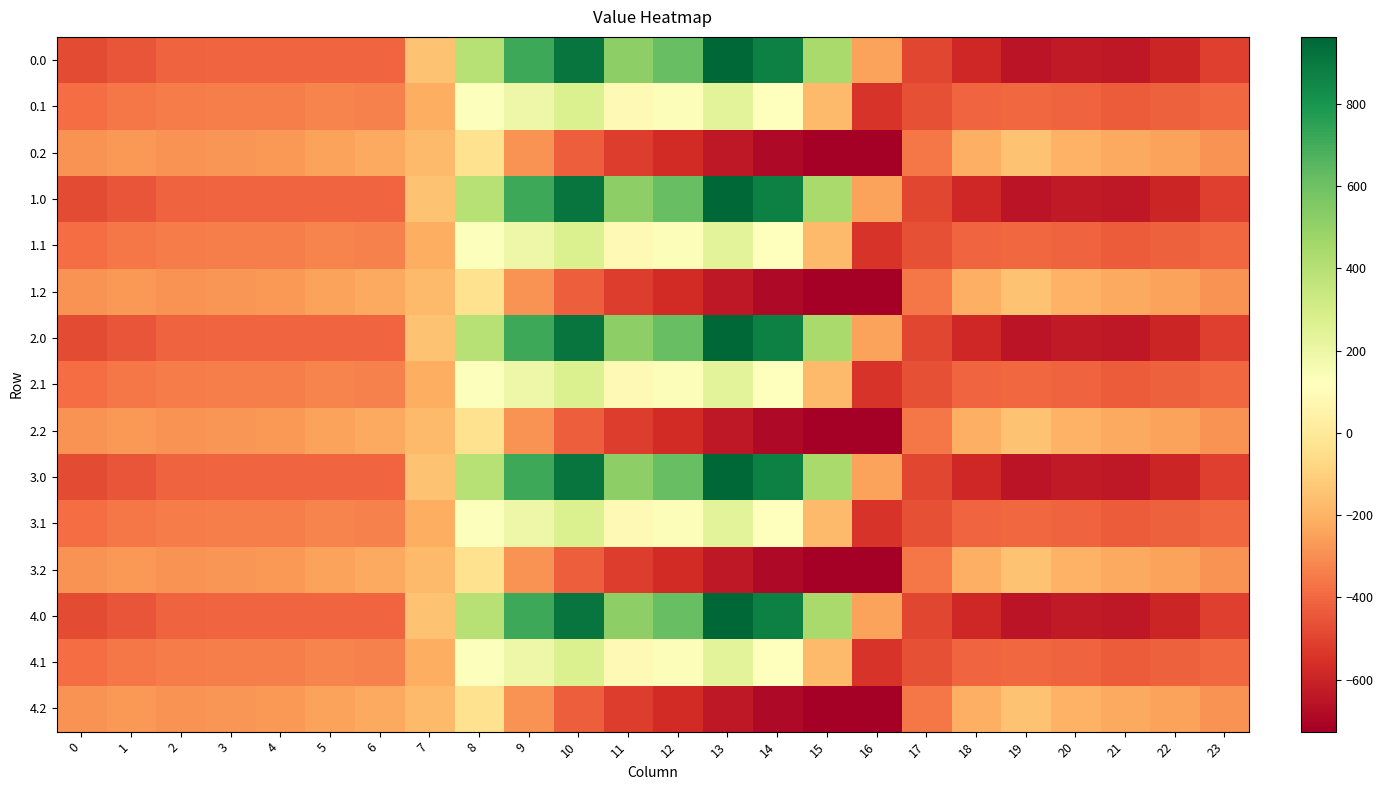

Reading left to right, what are all the values shown in this chart?

0.0: 0=-482.0	1=-449.5	2=-410.3	3=-404.4	4=-404.9	5=-403.8	6=-408.0	7=-150.1	8=395.3	9=716.9	10=916.2	11=516.0	12=619.4	13=962.7	14=870.3	15=443.0	16=-250.9	17=-494.8	18=-586.7	19=-649.2	20=-629.9	21=-638.4	22=-592.3	23=-511.3
0.1: 0=-384.6	1=-361.1	2=-347.9	3=-342.7	4=-339.6	5=-325.7	6=-332.2	7=-217.1	8=125.2	9=191.1	10=274.1	11=87.0	12=134.6	13=241.5	14=113.7	15=-173.1	16=-547.3	17=-466.6	18=-405.4	19=-400.2	20=-414.5	21=-432.4	22=-419.9	23=-399.4
0.2: 0=-287.1	1=-272.7	2=-285.5	3=-281.0	4=-274.4	5=-245.0	6=-228.8	7=-176.6	8=-35.3	9=-288.5	10=-423.5	11=-520.6	12=-571.2	13=-640.4	14=-687.4	15=-725.8	16=-726.6	17=-362.4	18=-210.0	19=-151.0	20=-199.2	21=-226.4	22=-247.4	23=-287.5
1.0: 0=-482.0	1=-449.5	2=-410.3	3=-404.4	4=-404.9	5=-403.8	6=-408.0	7=-150.1	8=395.3	9=716.9	10=916.2	11=516.0	12=619.4	13=962.7	14=870.3	15=443.0	16=-250.9	17=-494.8	18=-586.7	19=-649.2	20=-629.9	21=-638.4	22=-592.3	23=-511.3
1.1: 0=-384.6	1=-361.1	2=-347.9	3=-342.7	4=-339.6	5=-325.7	6=-332.2	7=-217.1	8=125.2	9=191.1	10=274.1	11=87.0	12=134.6	13=241.5	14=113.7	15=-173.1	16=-547.3	17=-466.6	18=-405.4	19=-400.2	20=-414.5	21=-432.4	22=-419.9	23=-399.4
1.2: 0=-287.1	1=-272.7	2=-285.5	3=-281.0	4=-274.4	5=-245.0	6=-228.8	7=-176.6	8=-35.3	9=-288.5	10=-423.5	11=-520.6	12=-571.2	13=-640.4	14=-687.4	15=-725.8	16=-726.6	17=-362.4	18=-210.0	19=-151.0	20=-199.2	21=-226.4	22=-247.4	23=-287.5
2.0: 0=-482.0	1=-449.5	2=-410.3	3=-404.4	4=-404.9	5=-403.8	6=-408.0	7=-150.1	8=395.3	9=716.9	10=916.2	11=516.0	12=619.4	13=962.7	14=870.3	15=443.0	16=-250.9	17=-494.8	18=-586.7	19=-649.2	20=-629.9	21=-638.4	22=-592.3	23=-511.3
2.1: 0=-384.6	1=-361.1	2=-347.9	3=-342.7	4=-339.6	5=-325.7	6=-332.2	7=-217.1	8=125.2	9=191.1	10=274.1	11=87.0	12=134.6	13=241.5	14=113.7	15=-173.1	16=-547.3	17=-466.6	18=-405.4	19=-400.2	20=-414.5	21=-432.4	22=-419.9	23=-399.4
2.2: 0=-287.1	1=-272.7	2=-285.5	3=-281.0	4=-274.4	5=-245.0	6=-228.8	7=-176.6	8=-35.3	9=-288.5	10=-423.5	11=-520.6	12=-571.2	13=-640.4	14=-687.4	15=-725.8	16=-726.6	17=-362.4	18=-210.0	19=-151.0	20=-199.2	21=-226.4	22=-247.4	23=-287.5
3.0: 0=-482.0	1=-449.5	2=-410.3	3=-404.4	4=-404.9	5=-403.8	6=-408.0	7=-150.1	8=395.3	9=716.9	10=916.2	11=516.0	12=619.4	13=962.7	14=870.3	15=443.0	16=-250.9	17=-494.8	18=-586.7	19=-649.2	20=-629.9	21=-638.4	22=-592.3	23=-511.3
3.1: 0=-384.6	1=-361.1	2=-347.9	3=-342.7	4=-339.6	5=-325.7	6=-332.2	7=-217.1	8=125.2	9=191.1	10=274.1	11=87.0	12=134.6	13=241.5	14=113.7	15=-173.1	16=-547.3	17=-466.6	18=-405.4	19=-400.2	20=-414.5	21=-432.4	22=-419.9	23=-399.4
3.2: 0=-287.1	1=-272.7	2=-285.5	3=-281.0	4=-274.4	5=-245.0	6=-228.8	7=-176.6	8=-35.3	9=-288.5	10=-423.5	11=-520.6	12=-571.2	13=-640.4	14=-687.4	15=-725.8	16=-726.6	17=-362.4	18=-210.0	19=-151.0	20=-199.2	21=-226.4	22=-247.4	23=-287.5
4.0: 0=-482.0	1=-449.5	2=-410.3	3=-404.4	4=-404.9	5=-403.8	6=-408.0	7=-150.1	8=395.3	9=716.9	10=916.2	11=516.0	12=619.4	13=962.7	14=870.3	15=443.0	16=-250.9	17=-494.8	18=-586.7	19=-649.2	20=-629.9	21=-638.4	22=-592.3	23=-511.3
4.1: 0=-384.6	1=-361.1	2=-347.9	3=-342.7	4=-339.6	5=-325.7	6=-332.2	7=-217.1	8=125.2	9=191.1	10=274.1	11=87.0	12=134.6	13=241.5	14=113.7	15=-173.1	16=-547.3	17=-466.6	18=-405.4	19=-400.2	20=-414.5	21=-432.4	22=-419.9	23=-399.4
4.2: 0=-287.1	1=-272.7	2=-285.5	3=-281.0	4=-274.4	5=-245.0	6=-228.8	7=-176.6	8=-35.3	9=-288.5	10=-423.5	11=-520.6	12=-571.2	13=-640.4	14=-687.4	15=-725.8	16=-726.6	17=-362.4	18=-210.0	19=-151.0	20=-199.2	21=-226.4	22=-247.4	23=-287.5